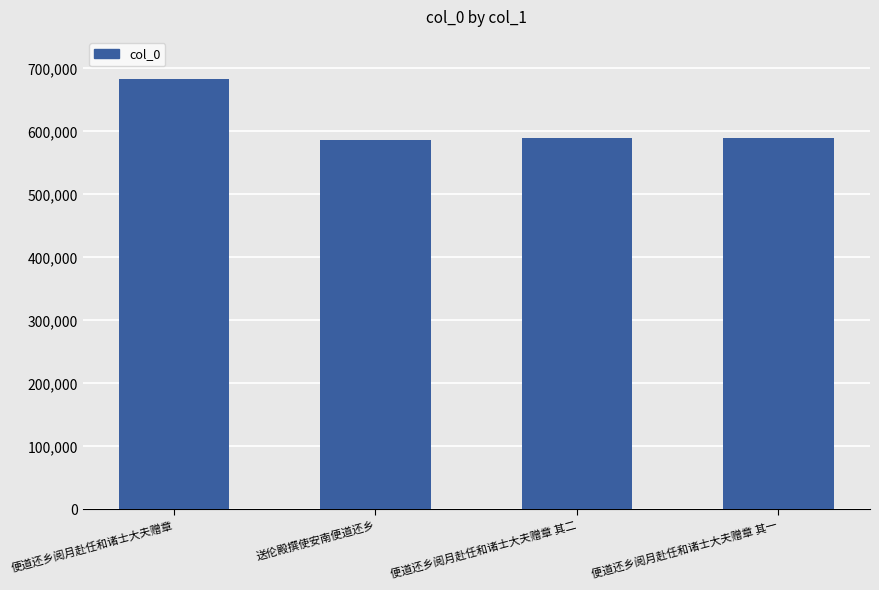

What is the sum of all values?

2447527